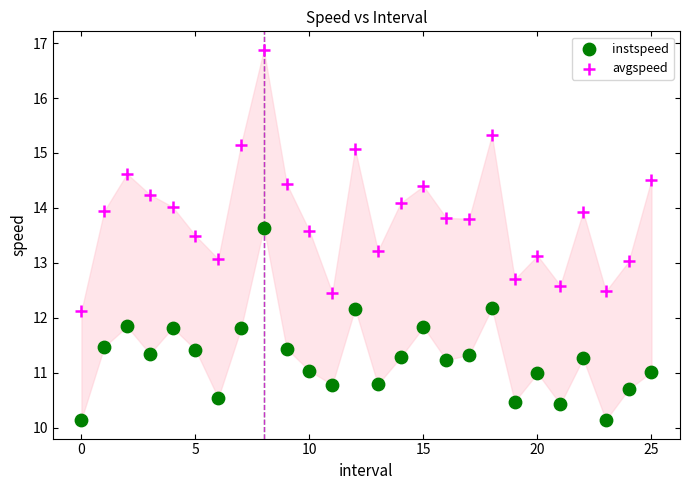

Which series contains the highest Y value?

avgspeed